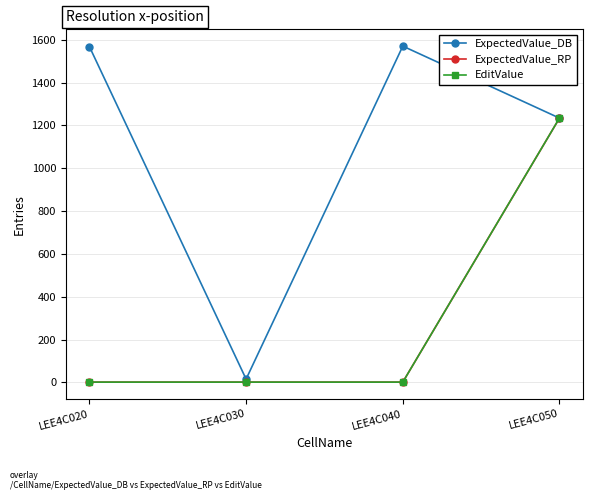

Is the value of EditValue at LEE4C020 greater than the value of ExpectedValue_DB at LEE4C020?

No